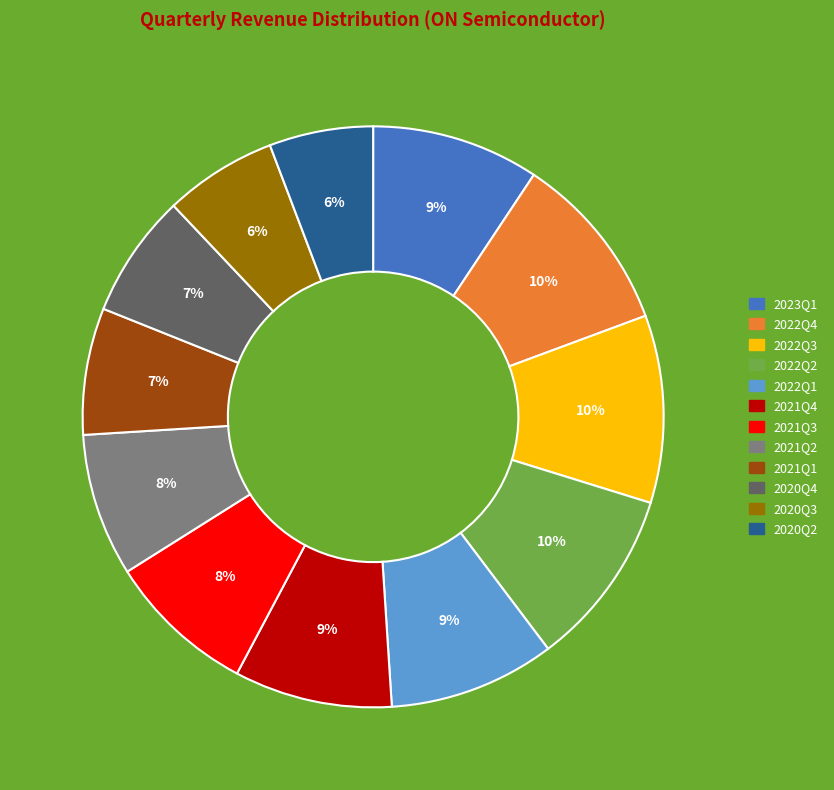

To the nearest percent, what percentage of the pie is 2021Q1?

7%